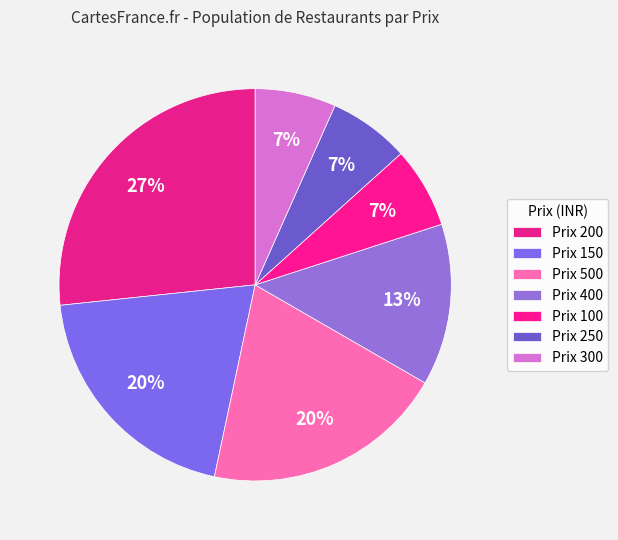

Is there a majority slice in this chart?

No